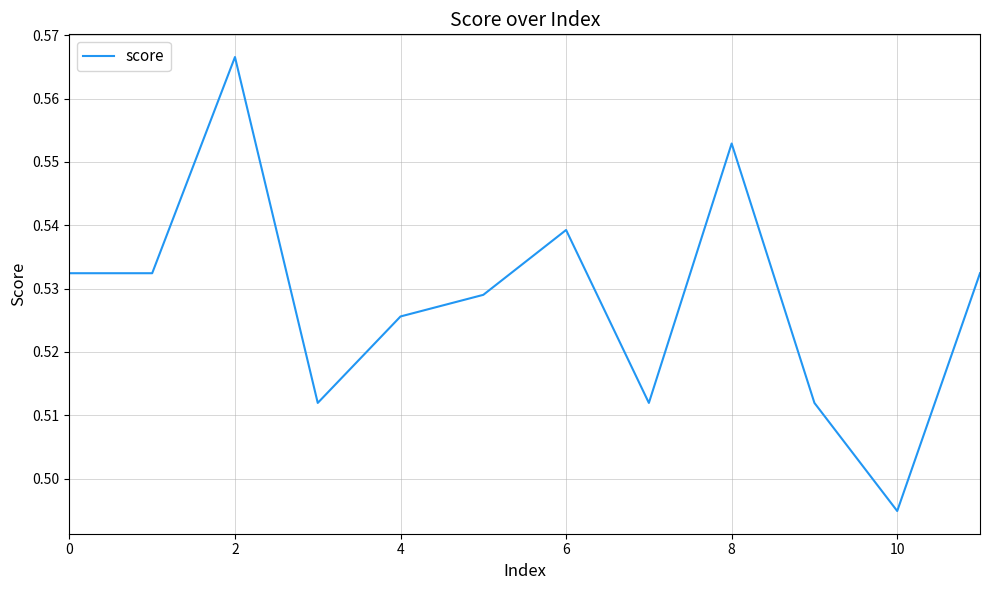

How many lines are shown in the chart?

1